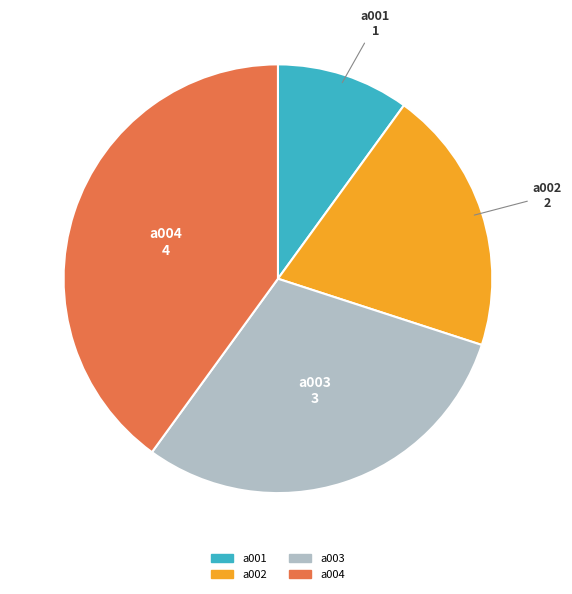

What is the ratio of the value at a004 to the value at a003?

1.3